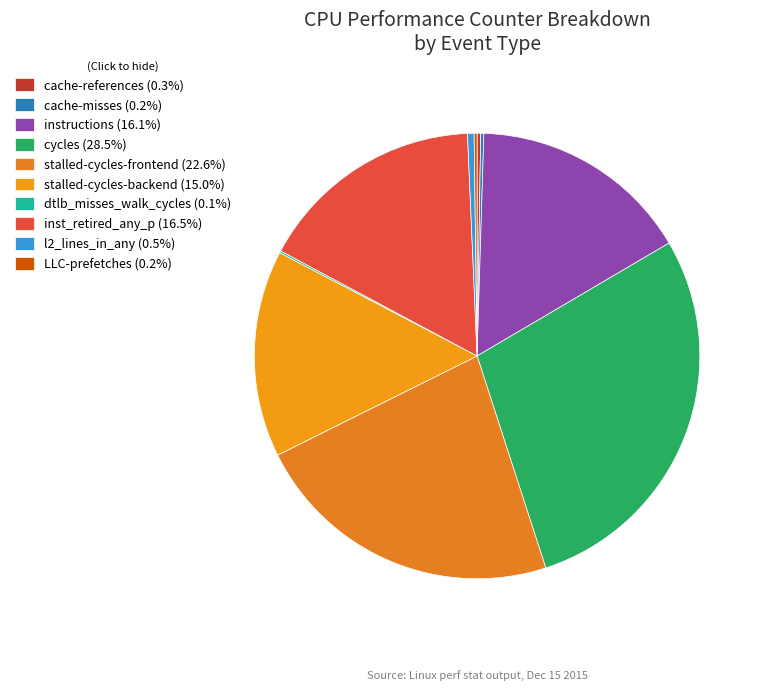

What is the change in value from cache-misses to inst_retired_any_p?

+29642719058